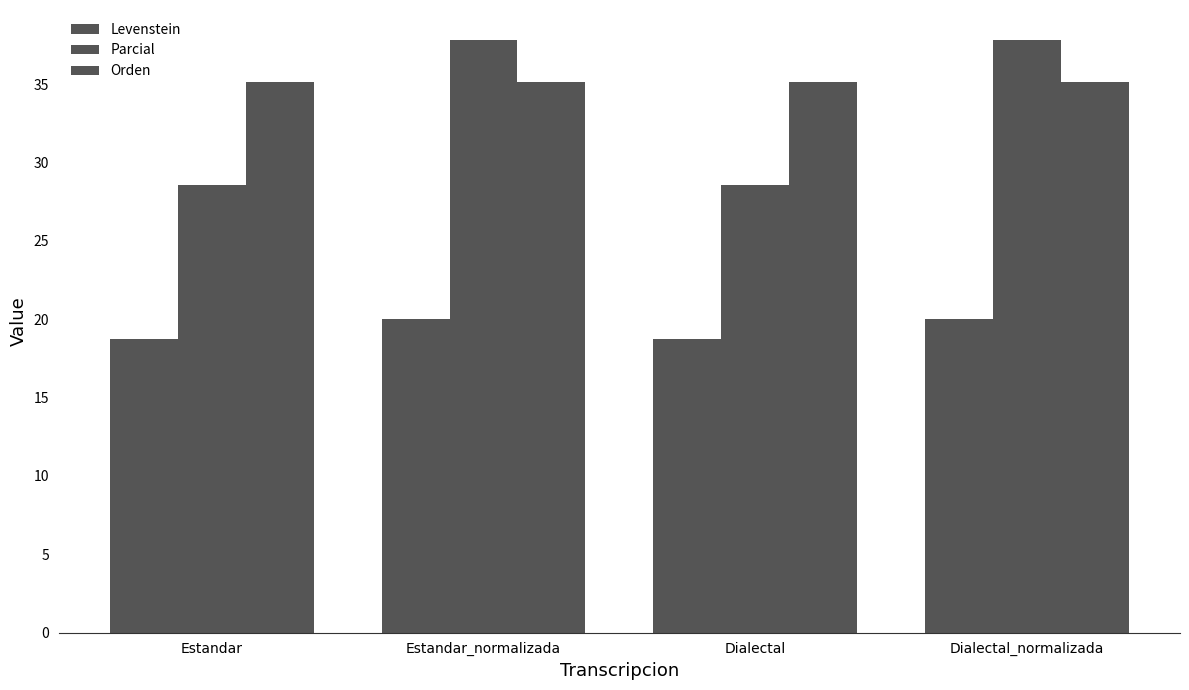

How many bars are there in each group?

3